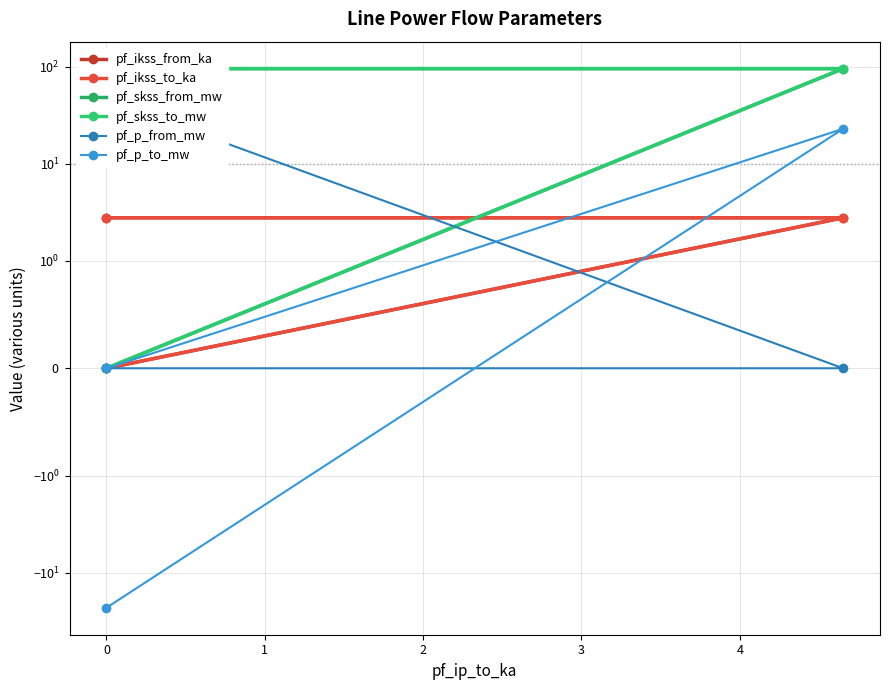

Reading right to left, extract all data points from this chart.

pf_ikss_from_ka: 0.0	2.8	2.8
pf_ikss_to_ka: 0.0	2.8	2.8
pf_skss_from_mw: 0.0	95.9	95.9
pf_skss_to_mw: 0.0	95.9	95.9
pf_p_from_mw: 0.0	-0.0	45.9
pf_p_to_mw: 0.0	23.0	-23.0